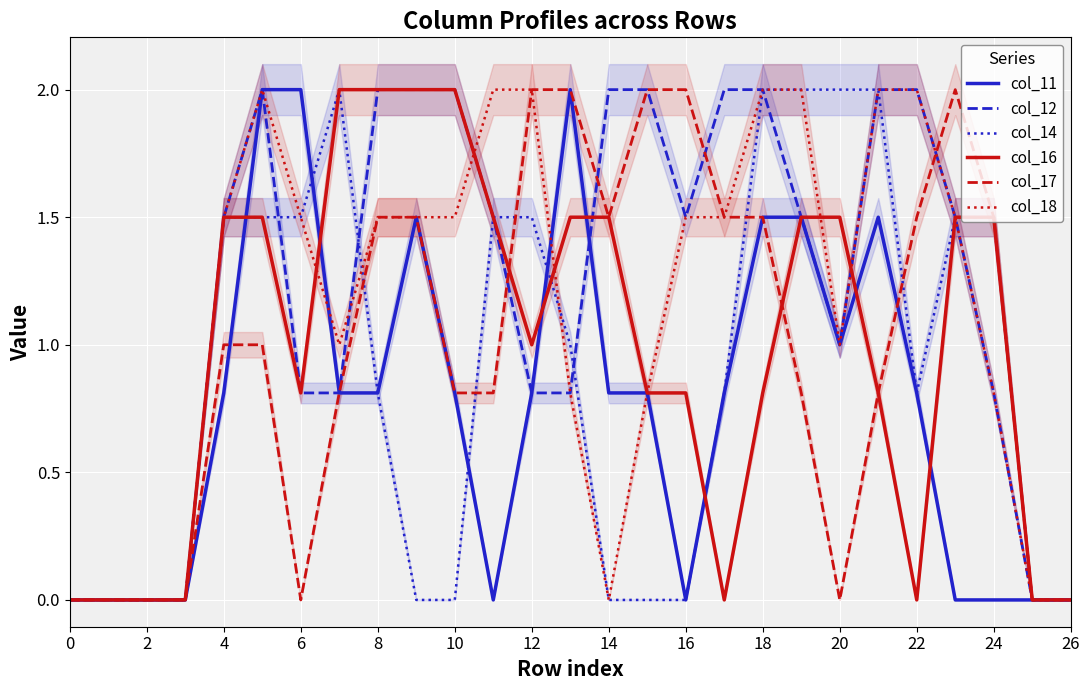

True or false: col_16 has a value of 0.8 at 16.

True